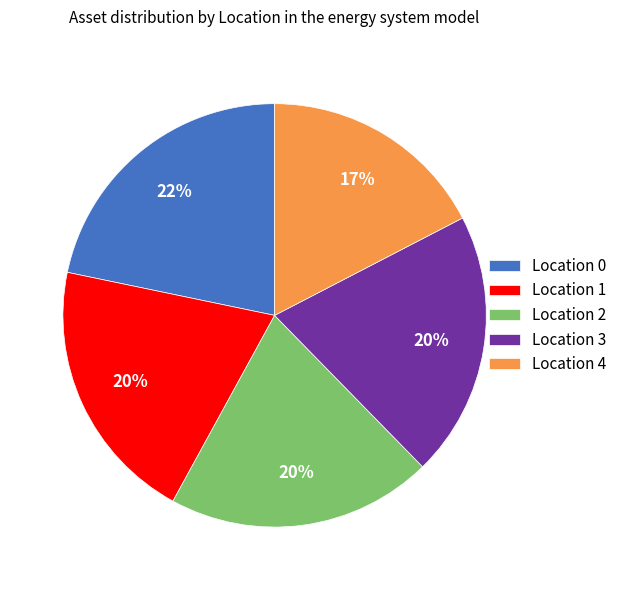

Is there any slice that represents more than half of the pie?

No